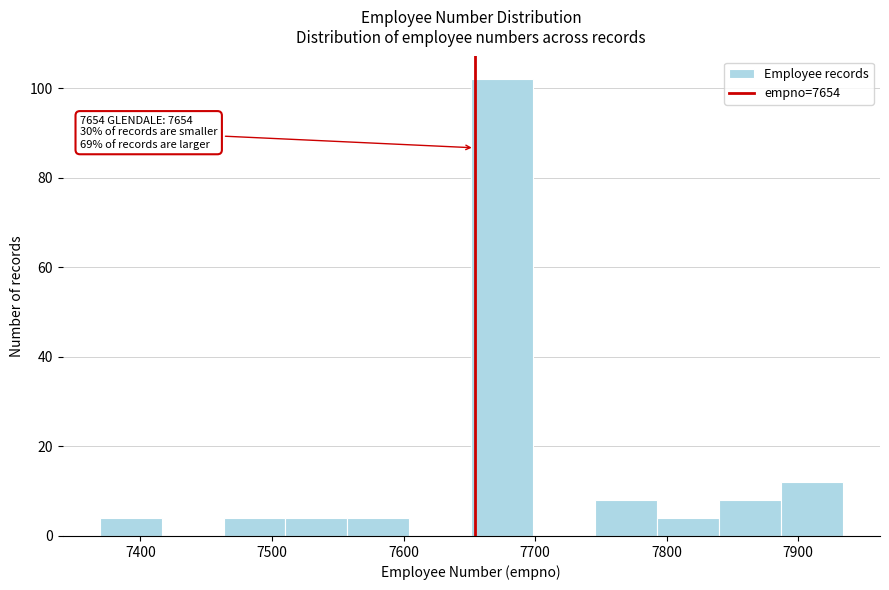

Which range on the x-axis has the tallest bar?

7650 to 7700